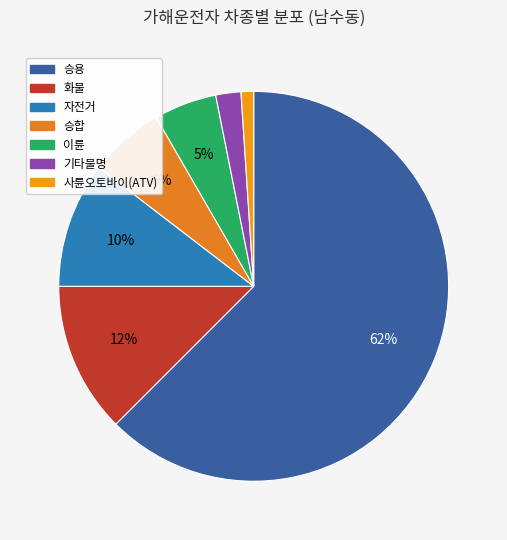

To the nearest percent, what percentage of the pie is 승합?

6%